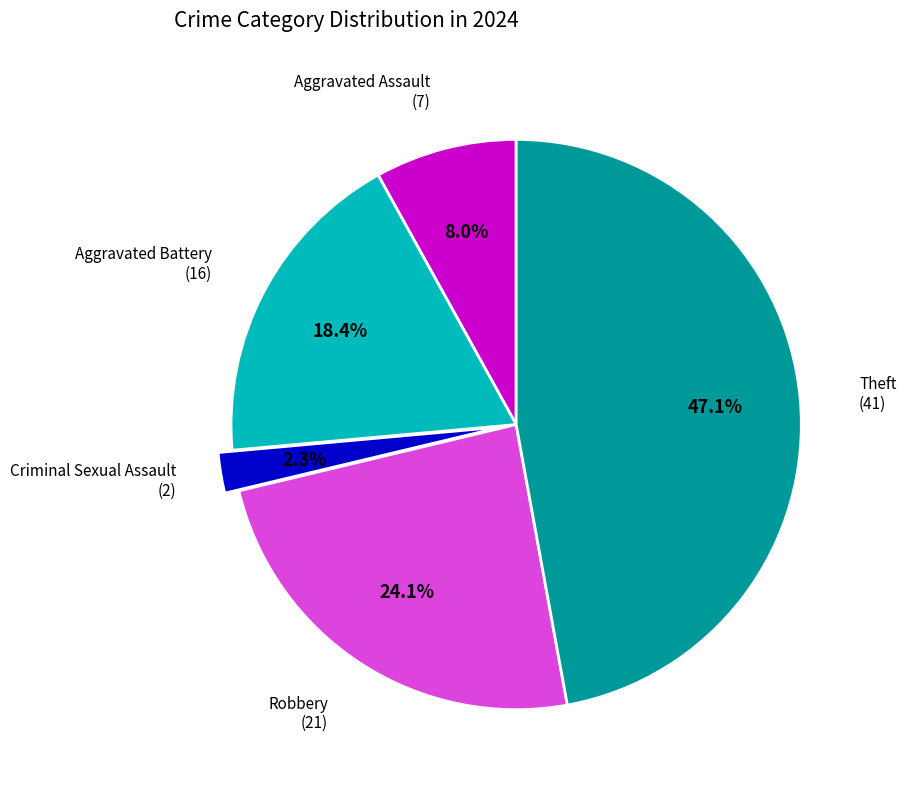

Does any single category account for the majority?

No